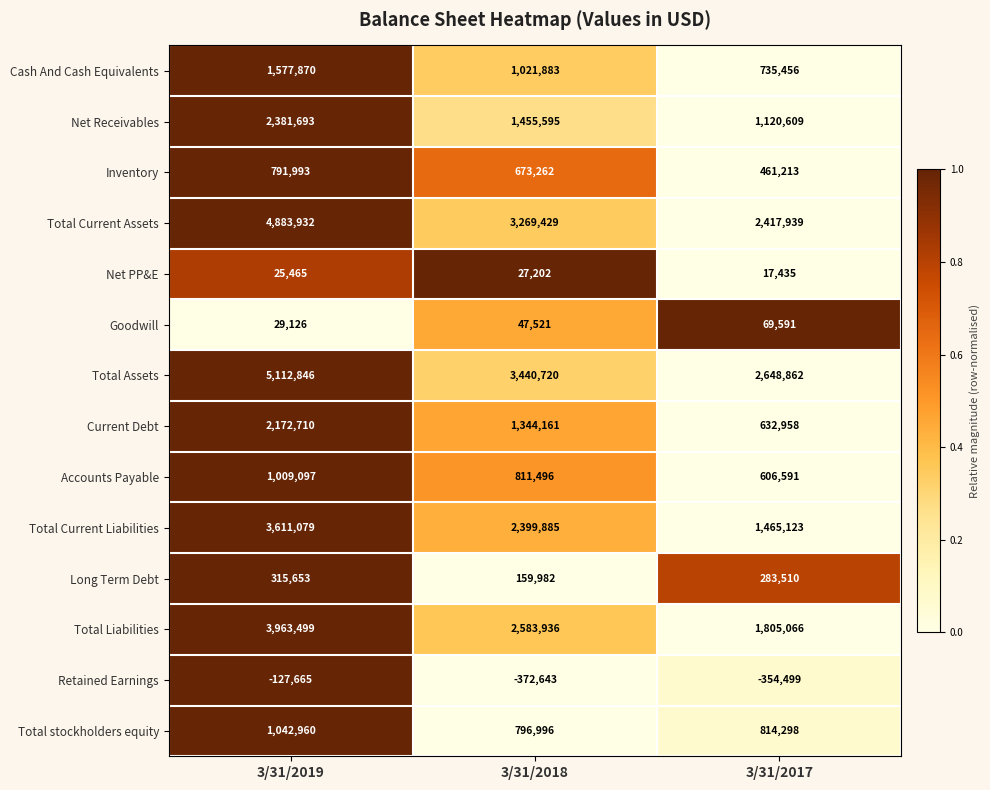

What is the average value of the Cash And Cash Equivalents series?

1111736